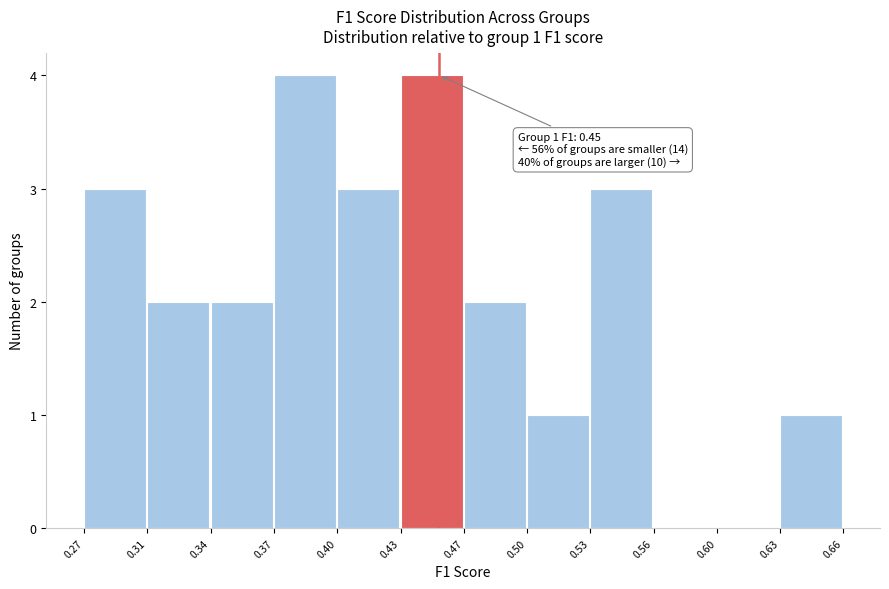

Reading right to left, what are all the values shown in this chart?

0.63=1	0.60=0	0.56=0	0.53=3	0.50=1	0.47=2	0.43=4	0.40=3	0.37=4	0.34=2	0.31=2	0.27=3